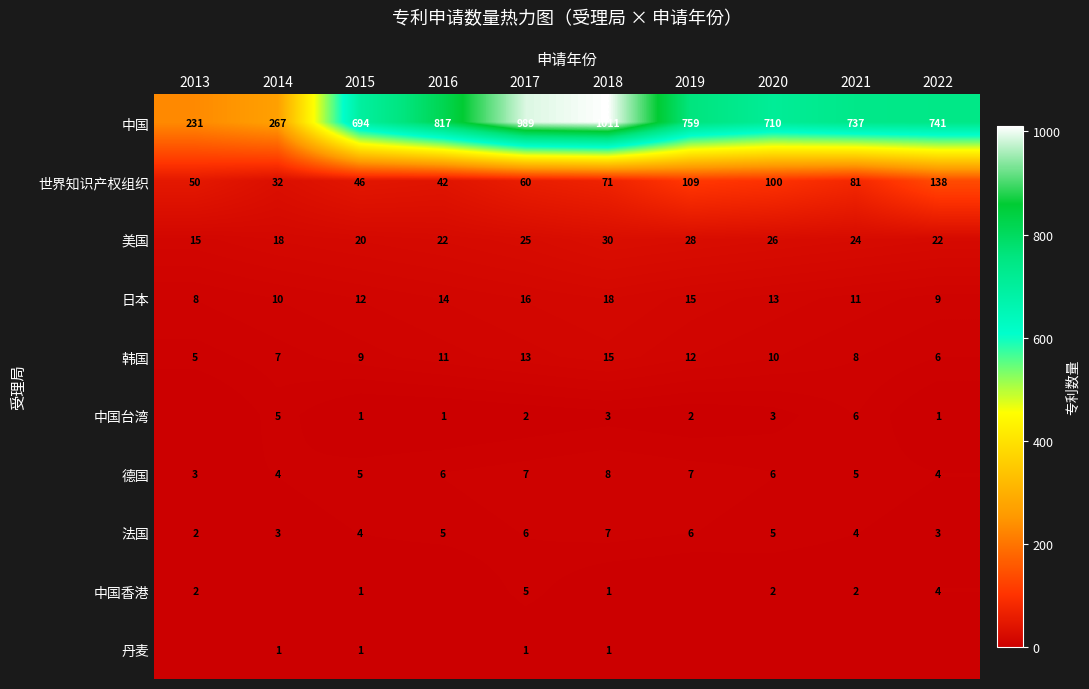

What is the difference between the highest and lowest values at 2014?

267